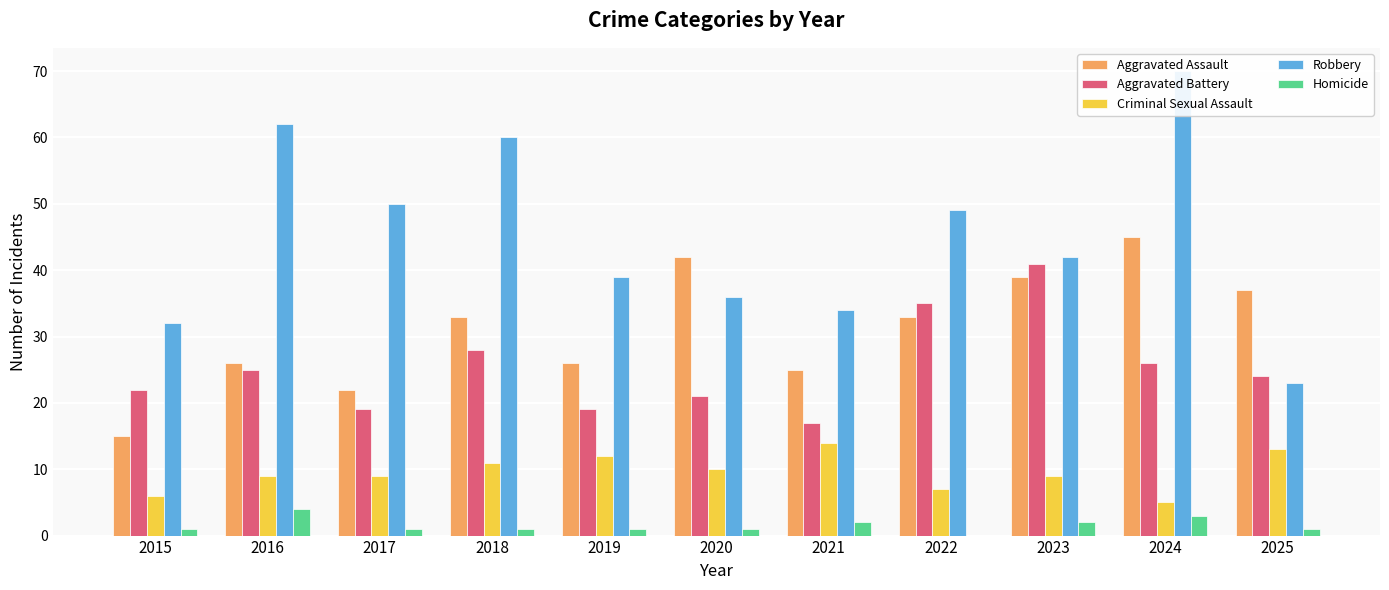

Count the number of data series in this chart.

5